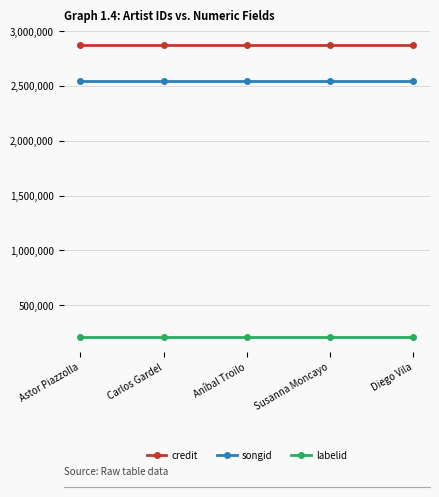

What is the average value of the songid series?

2542900